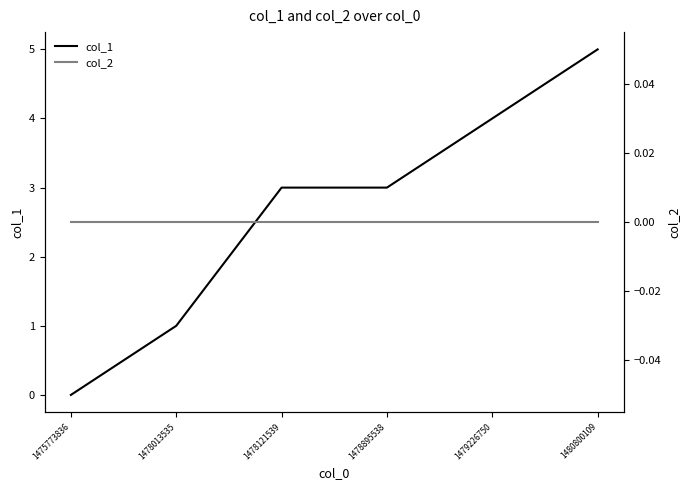

True or false: col_1 and col_2 cross at least once.

False